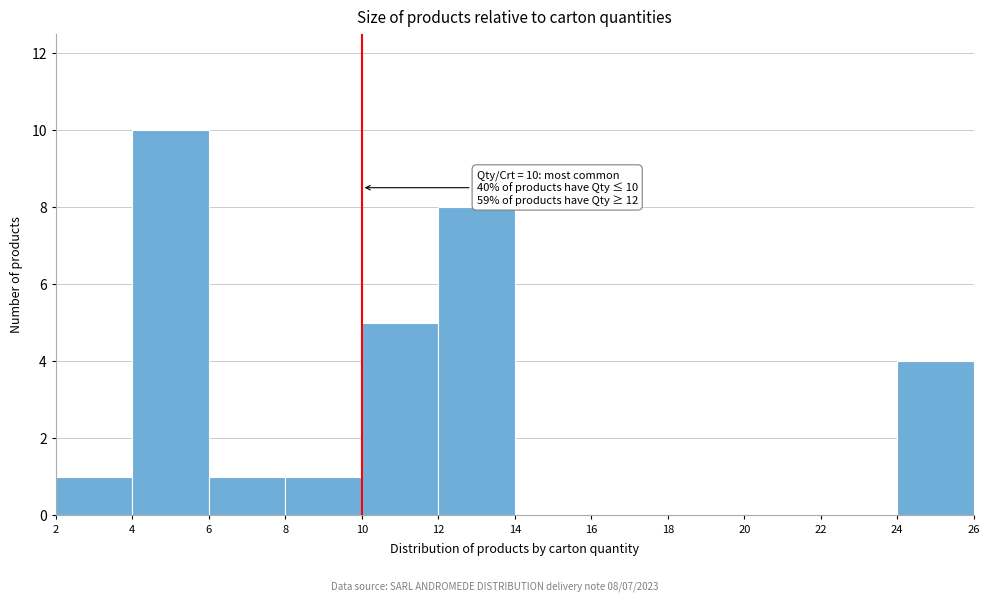

Over which range of the x-axis is the bar tallest?

4 to 6